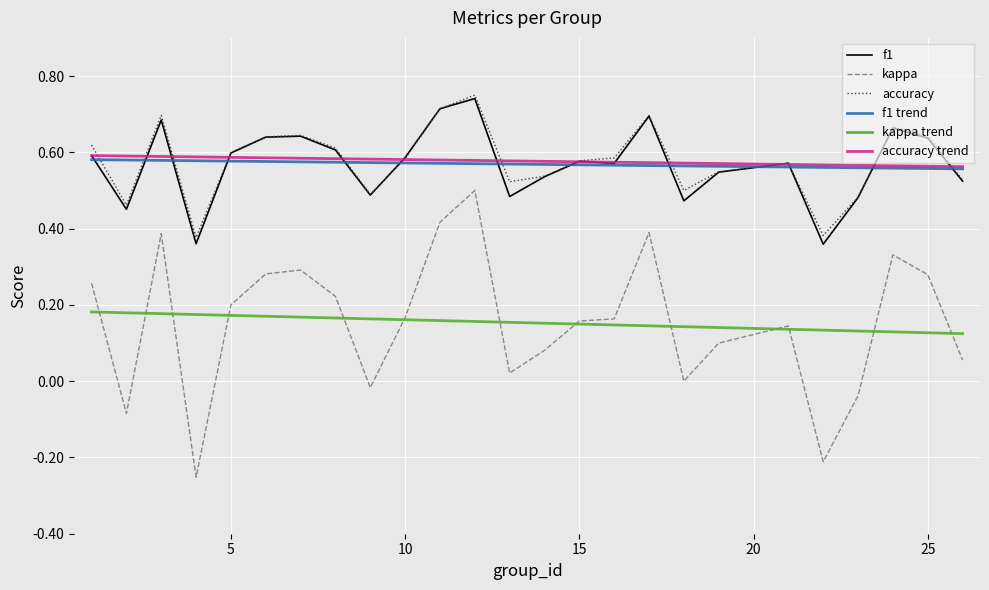

At which category does accuracy reach its first local peak?

3